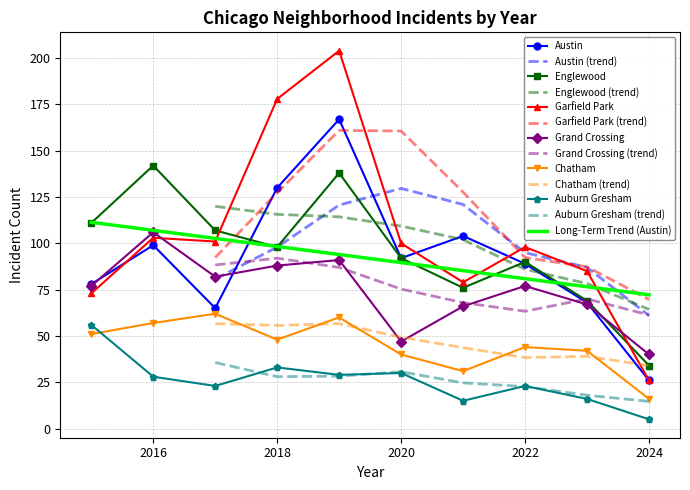

Is the value of Auburn Gresham at 2019 greater than the value of Garfield Park at 2021?

No